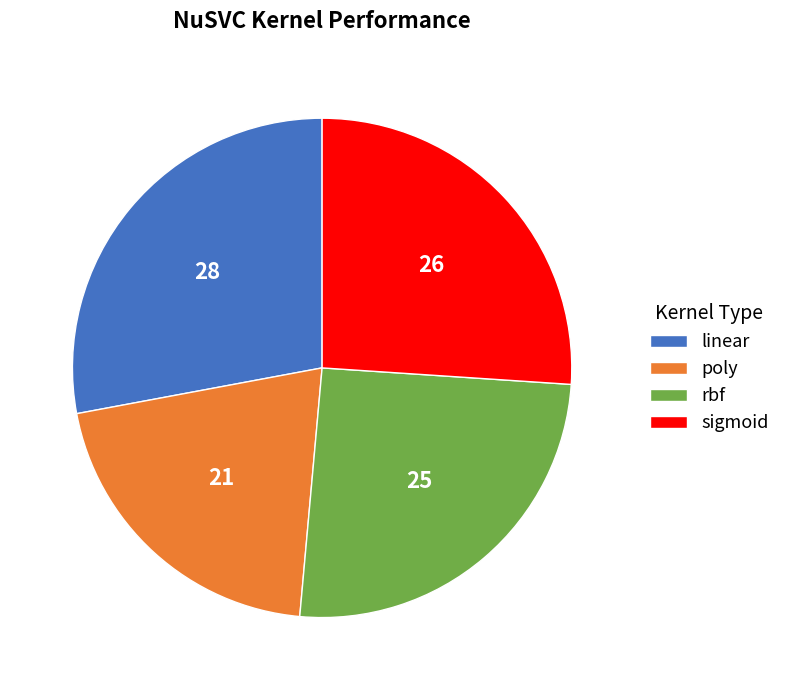

Which slice is the smallest?

poly